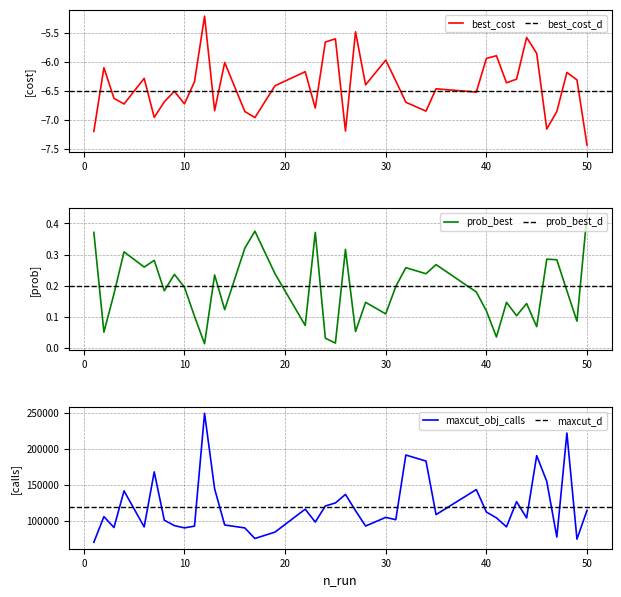

True or false: best_cost and maxcut_obj_calls intersect in this chart.

False